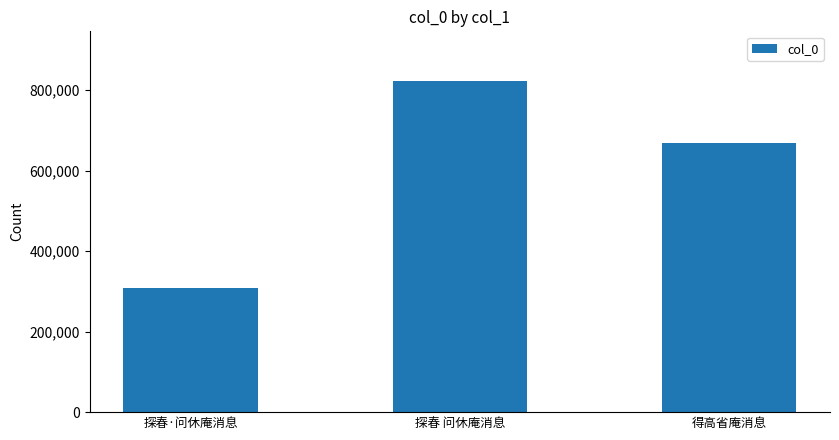

What is the label of the 1st bar from the right?

得高省庵消息